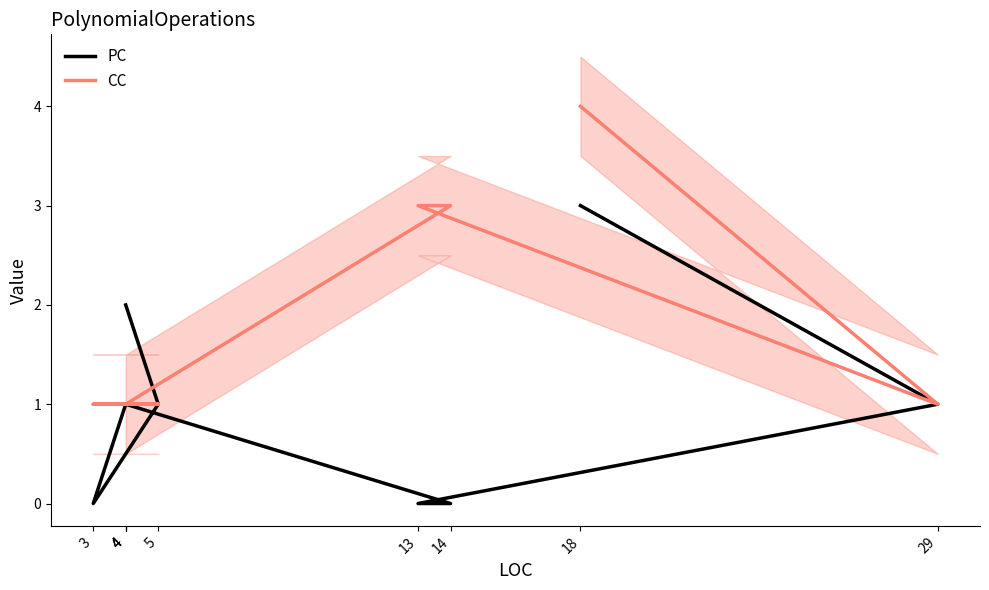

Which series has the widest spread of values?

PC